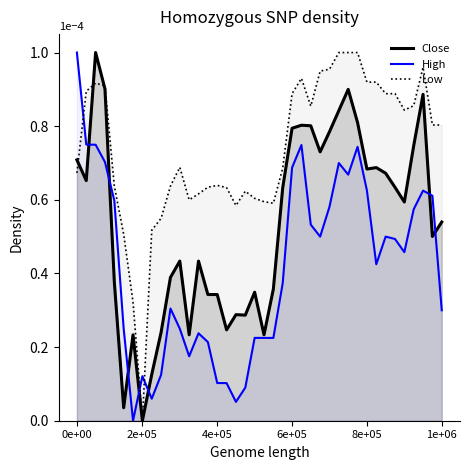

True or false: Low (line) has more than 0 points higher than both neighbors.

True